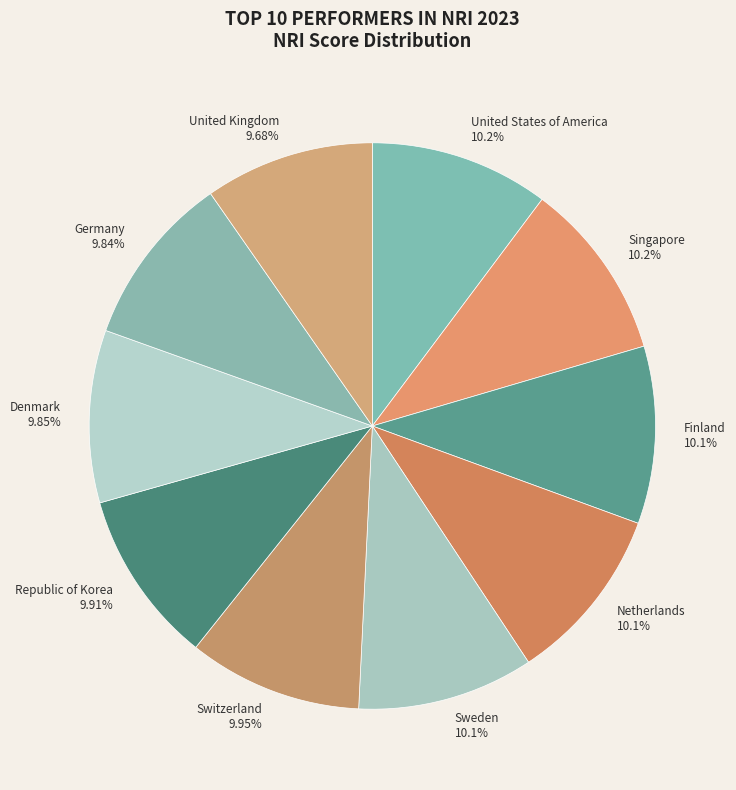

Is there any slice that represents more than half of the pie?

No